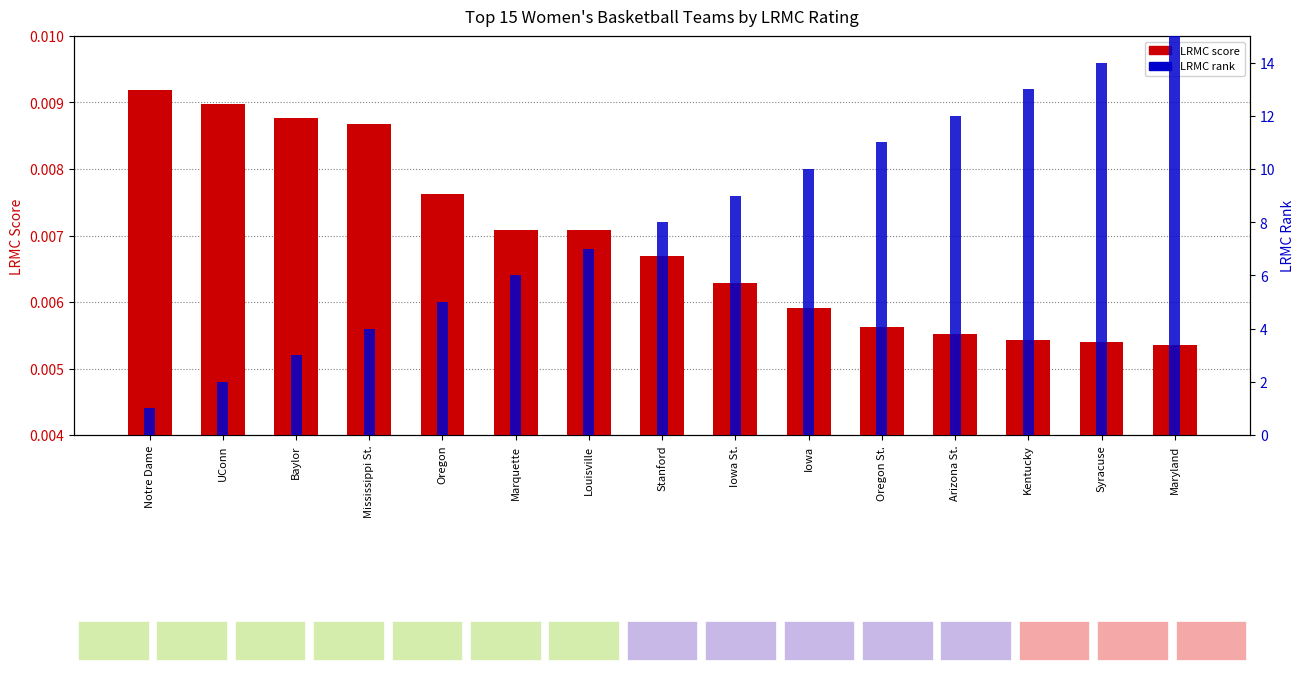

What are all the series names shown in the legend?

LRMC score, LRMC rank